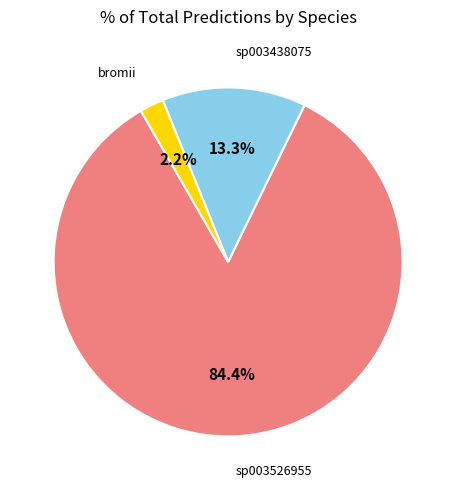

Is there any slice that represents more than half of the pie?

Yes